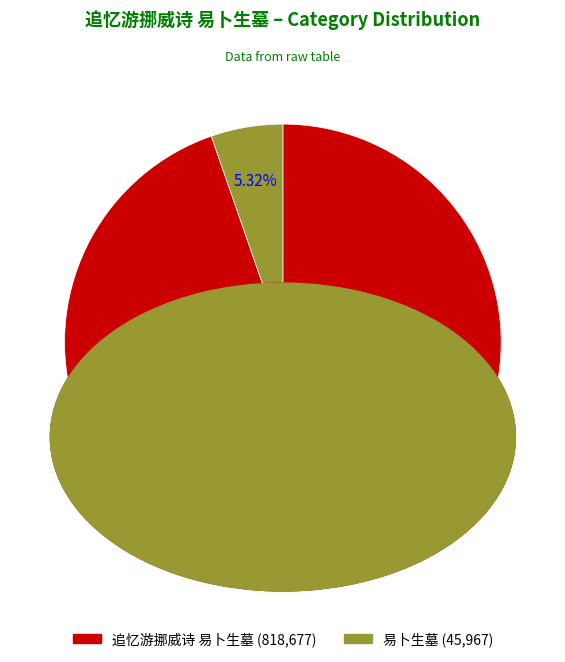

To the nearest percent, what is the combined percentage of 易卜生墓 and 追忆游挪威诗 易卜生墓?

100%